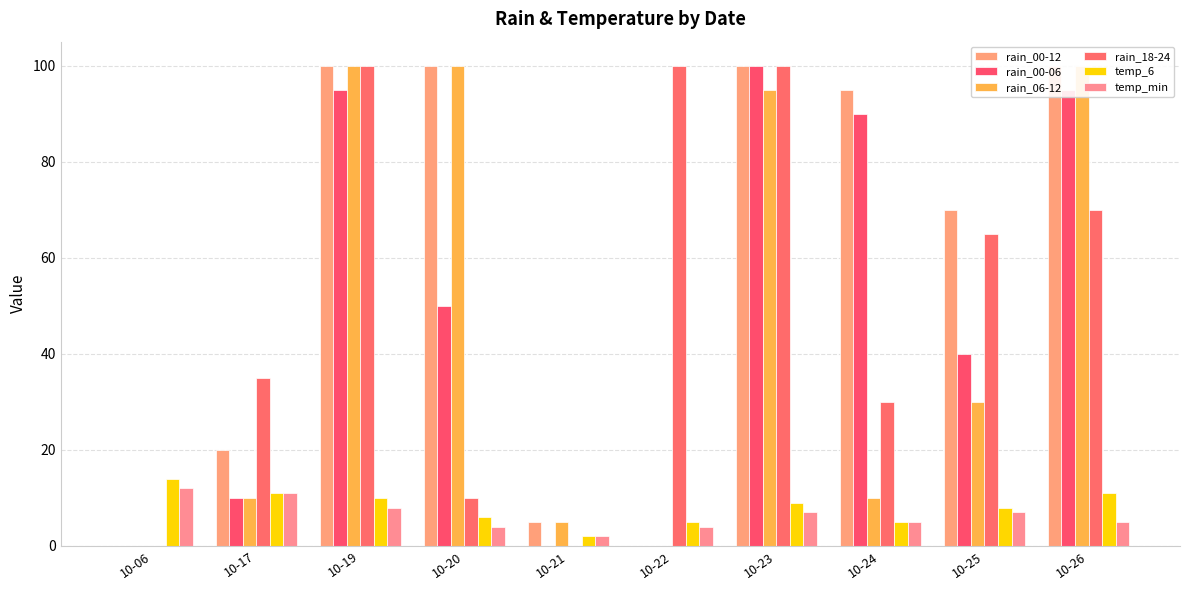

Which series has the widest spread of values?

rain_00-12